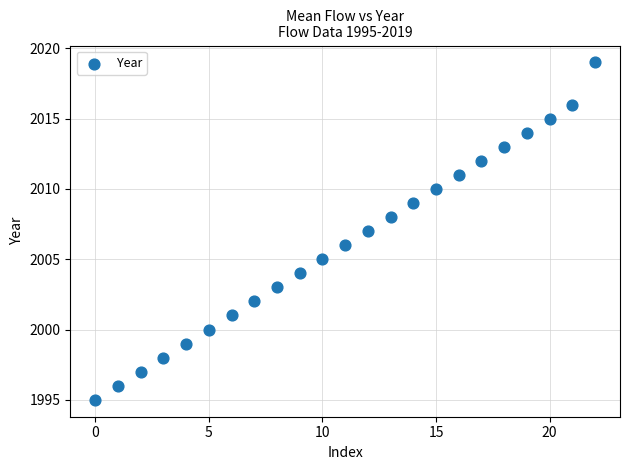

What is the range of Y values (max minus min)?

24